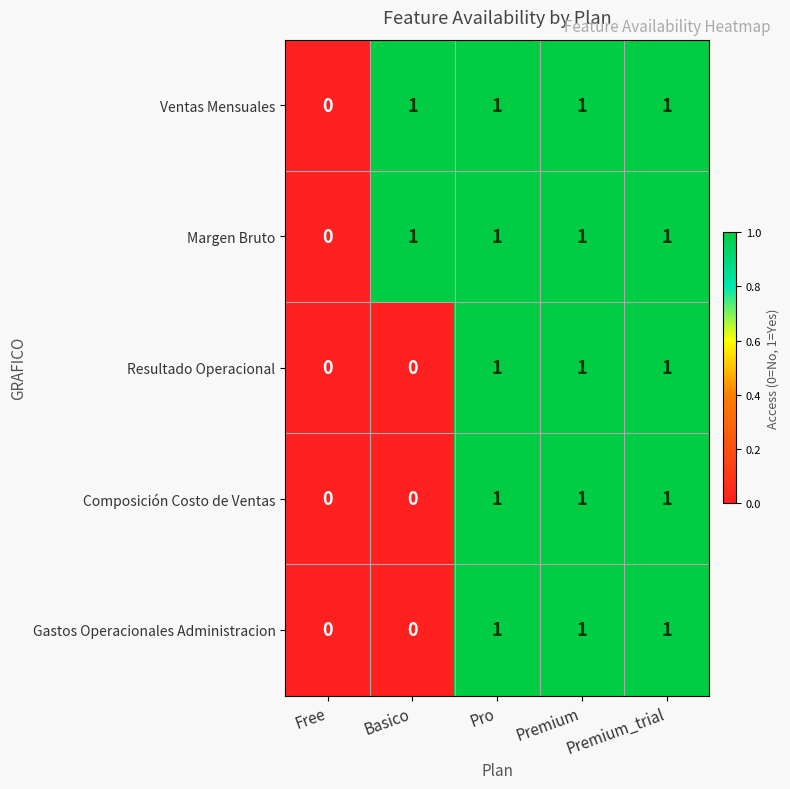

The Gastos Operacionales Administracion series shows 0 at Premium. True or false?

False